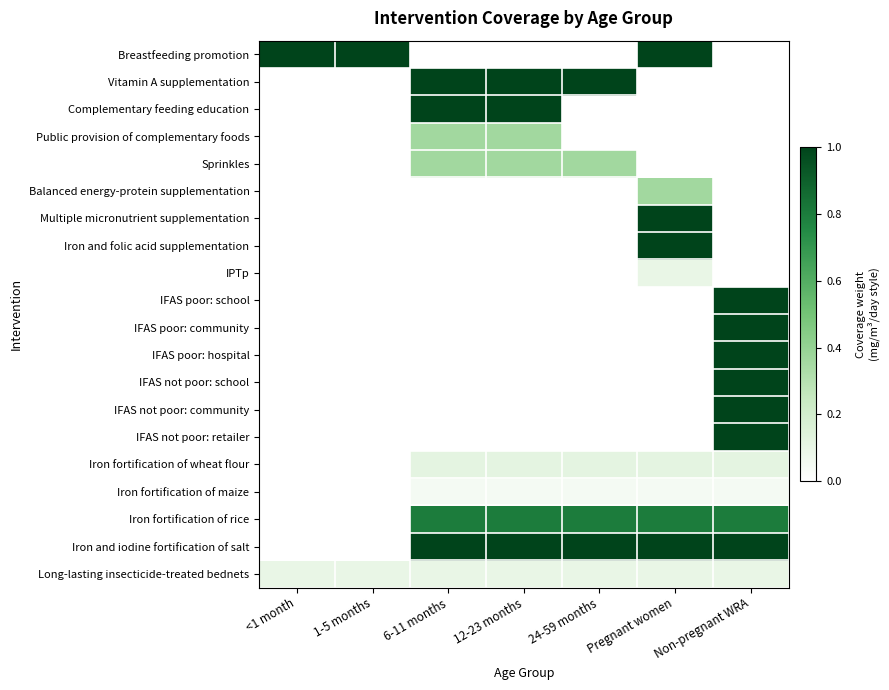

Between 24-59 months and <1 month, which is larger?

<1 month